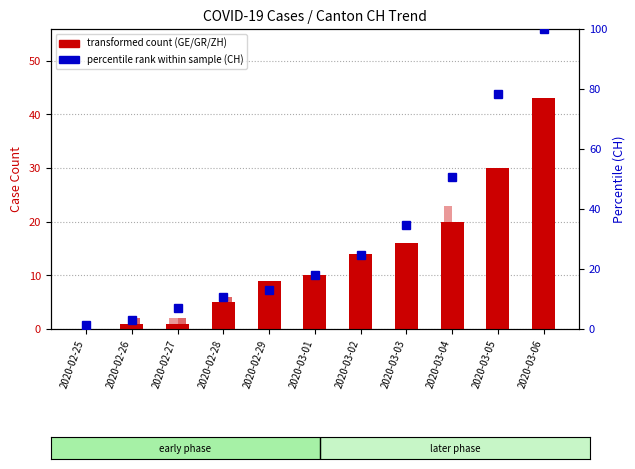

Is it true that ZH equals 7.0 at 2020-02-29?

True